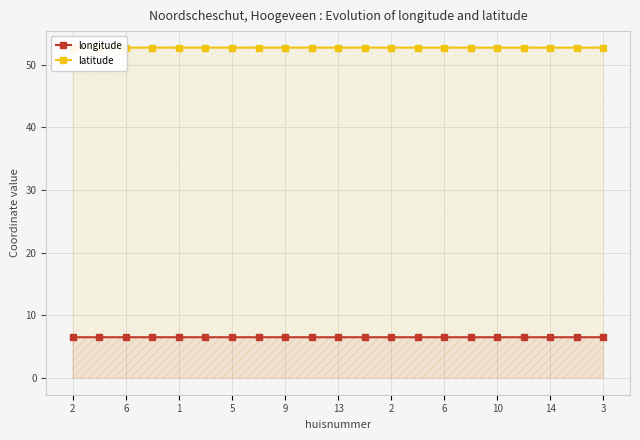

Read the latitude value at 13.

52.7